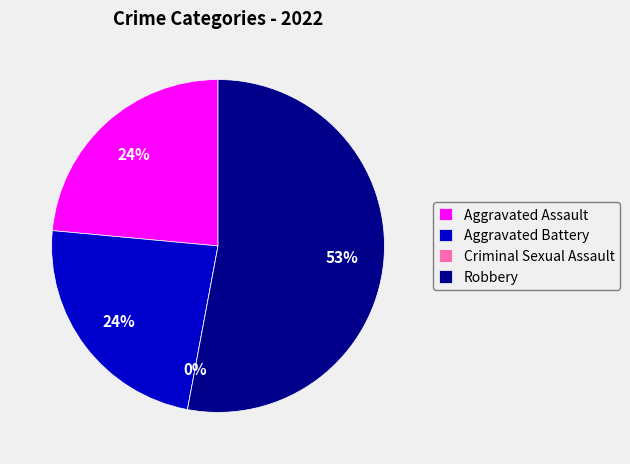

Which slice represents more than half of the pie?

Robbery